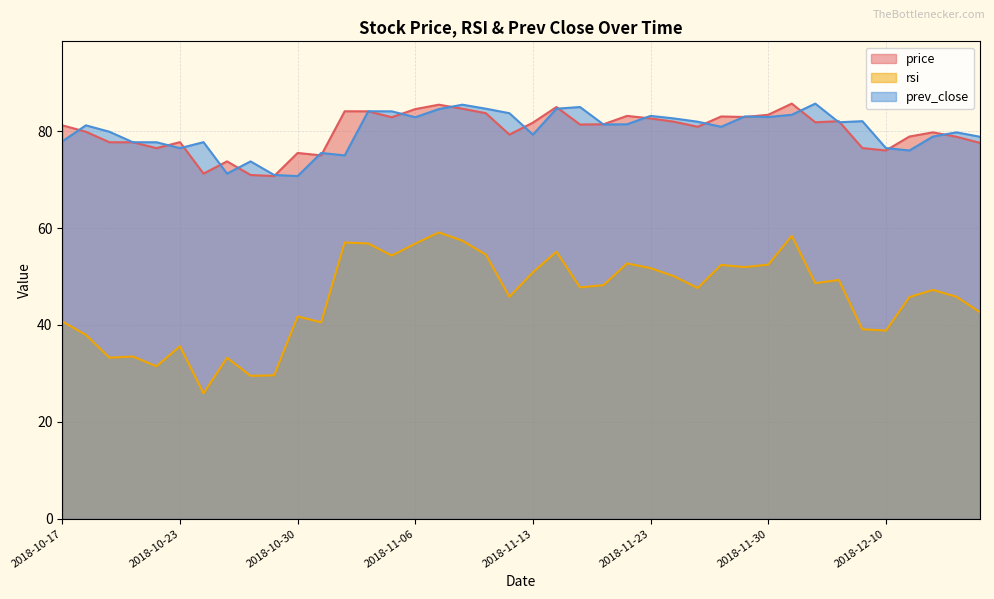

Reading left to right, what are all the values shown in this chart?

price: 81.2	79.9	77.7	77.7	76.5	77.7	71.2	73.8	71.0	70.7	75.5	75.0	84.1	84.1	82.9	84.5	85.5	84.6	83.7	79.3	81.8	85.0	81.4	81.4	83.1	82.6	81.9	80.9	83.0	82.9	83.4	85.7	81.8	82.0	76.5	76.0	78.9	79.7	78.8	77.6
rsi: 40.7	38.0	33.2	33.5	31.5	35.6	25.9	33.2	29.5	29.6	41.8	40.5	57.0	56.8	54.3	56.8	59.1	57.4	54.5	45.8	50.9	55.1	47.8	48.2	52.7	51.7	50.0	47.6	52.4	51.9	52.5	58.4	48.6	49.3	39.1	38.8	45.8	47.2	45.8	42.6
prev_close: 77.9	81.2	79.9	77.7	77.7	76.5	77.7	71.2	73.8	71.0	70.7	75.5	75.0	84.1	84.1	82.9	84.5	85.5	84.6	83.7	79.3	84.6	85.0	81.4	81.4	83.1	82.6	81.9	80.9	83.0	82.9	83.4	85.7	81.8	82.0	76.5	76.0	78.9	79.7	78.8